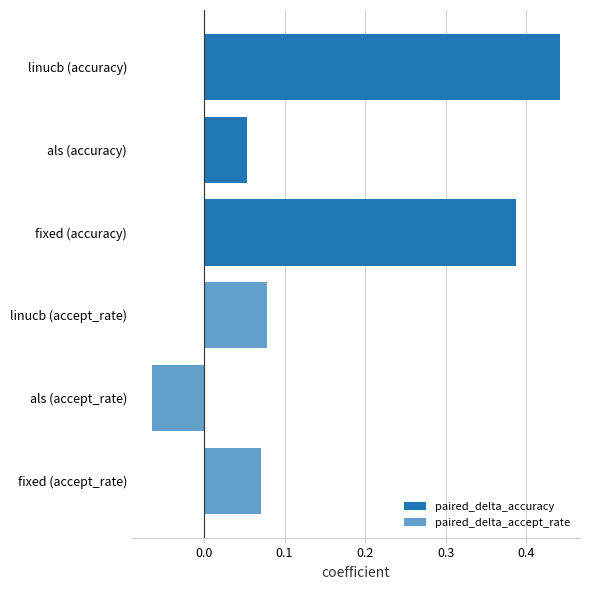

True or false: paired_delta_accuracy has a value of 0.3 at linucb (accuracy).

False